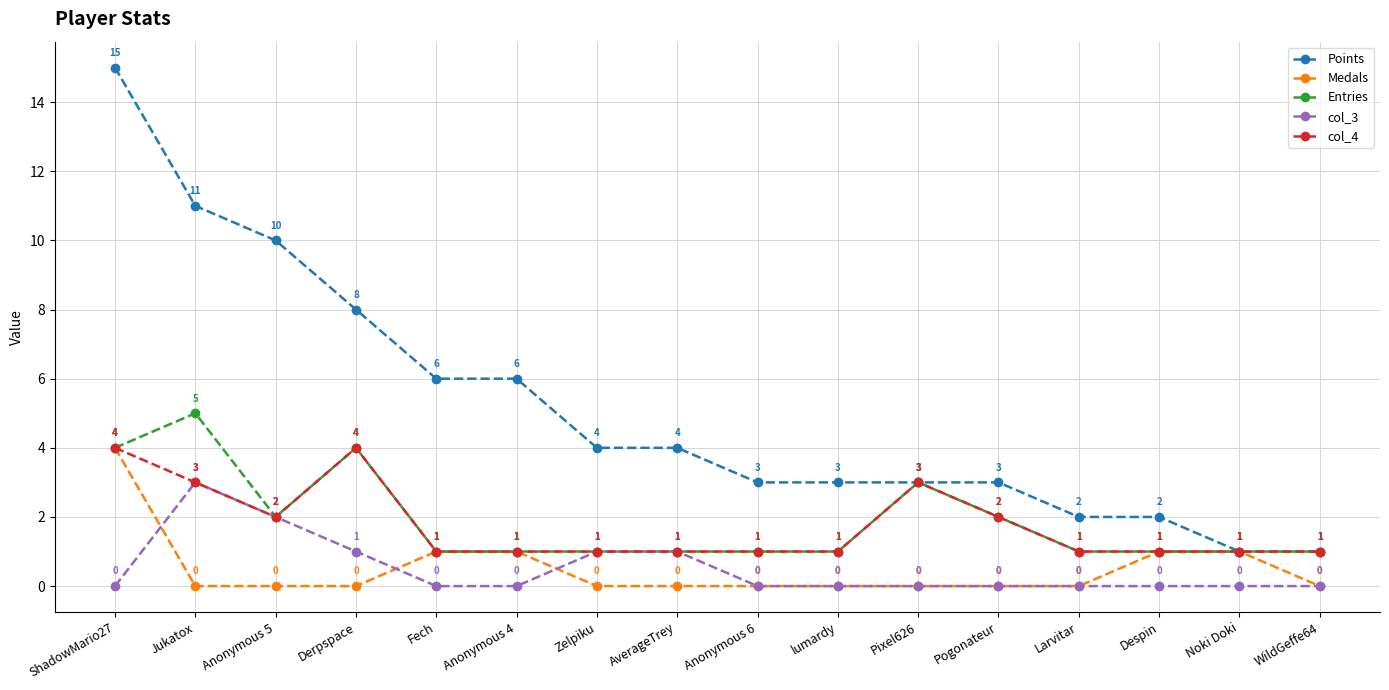

At which category does the chart reach its peak across all series?

ShadowMario27